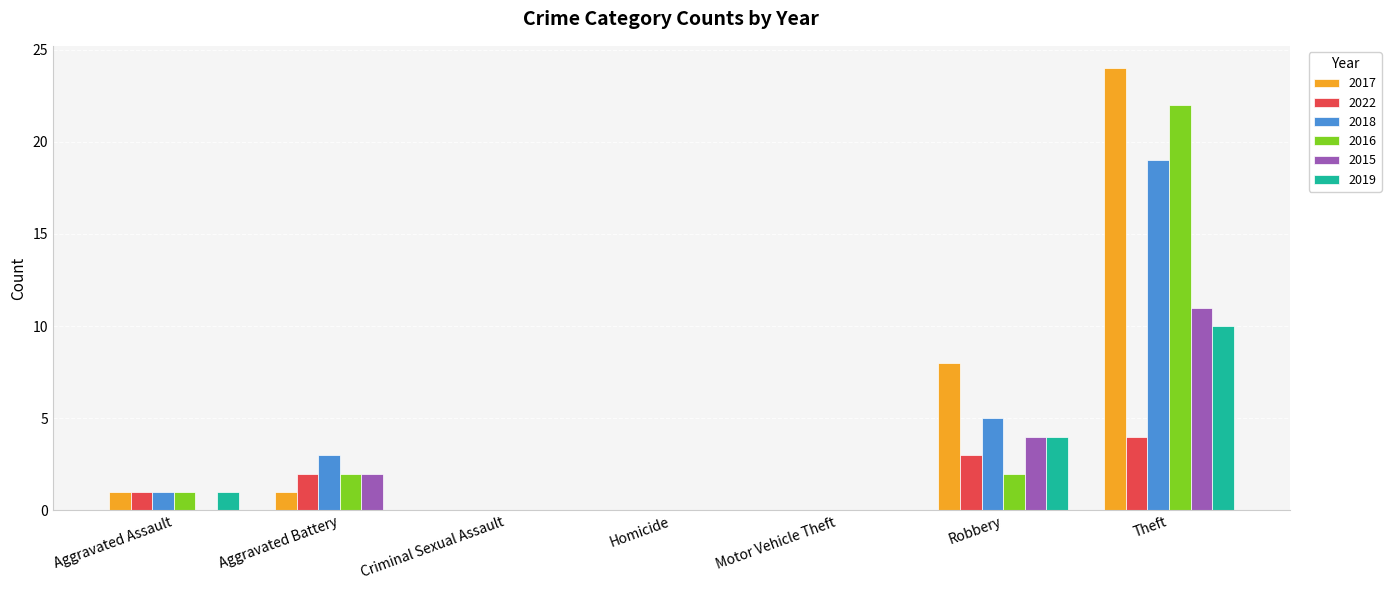

What is the total value across all series at Robbery?

26